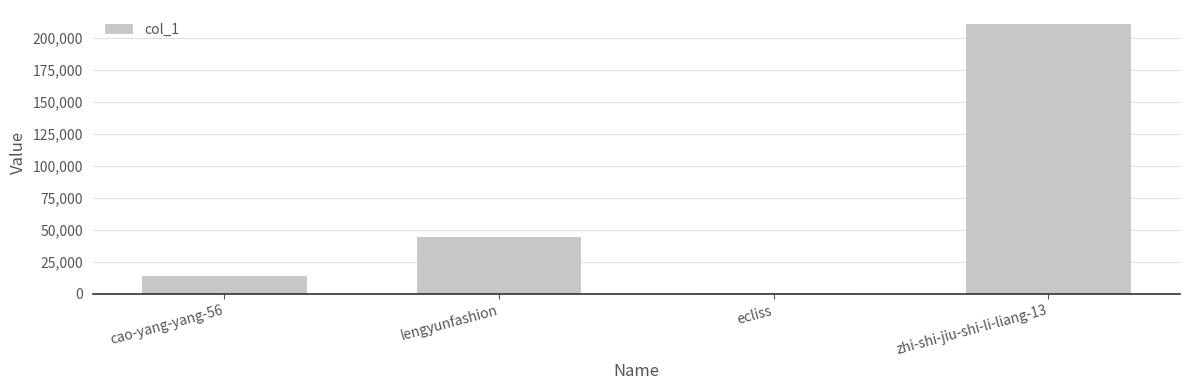

Read the value at lengyunfashion, to the nearest 10.

44270